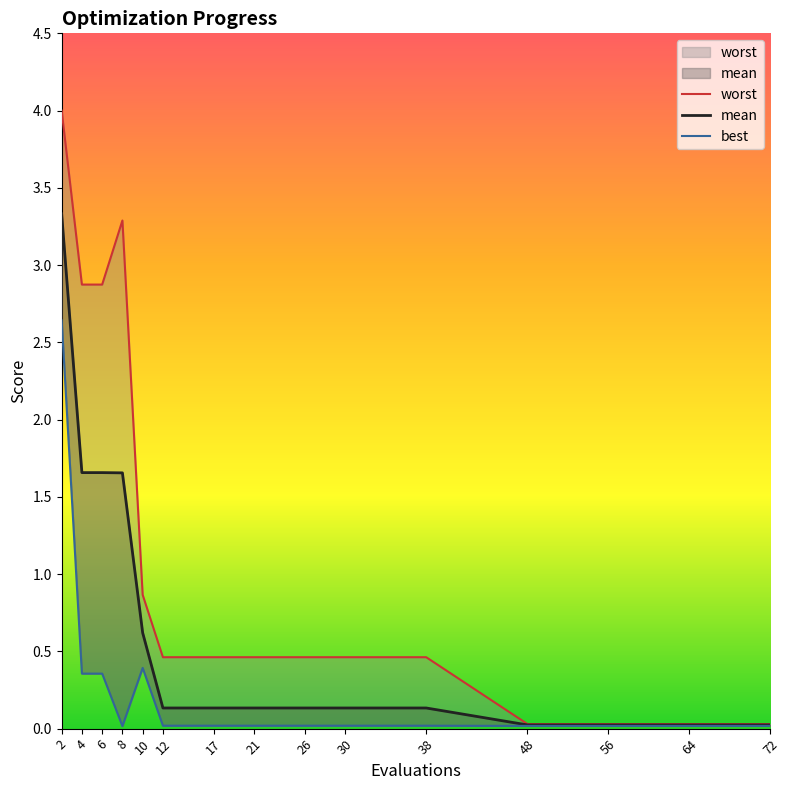

At 38, list the series in order from largest to smallest.

worst, mean, best